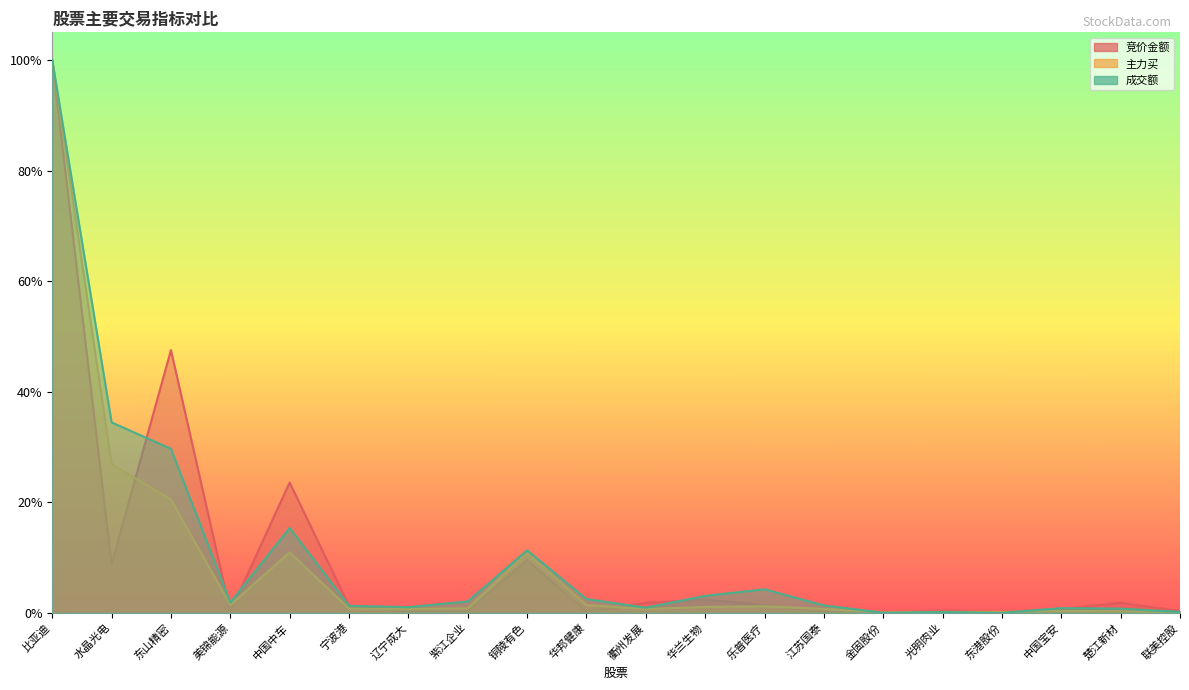

At which category does the chart reach its minimum across all series?

金固股份